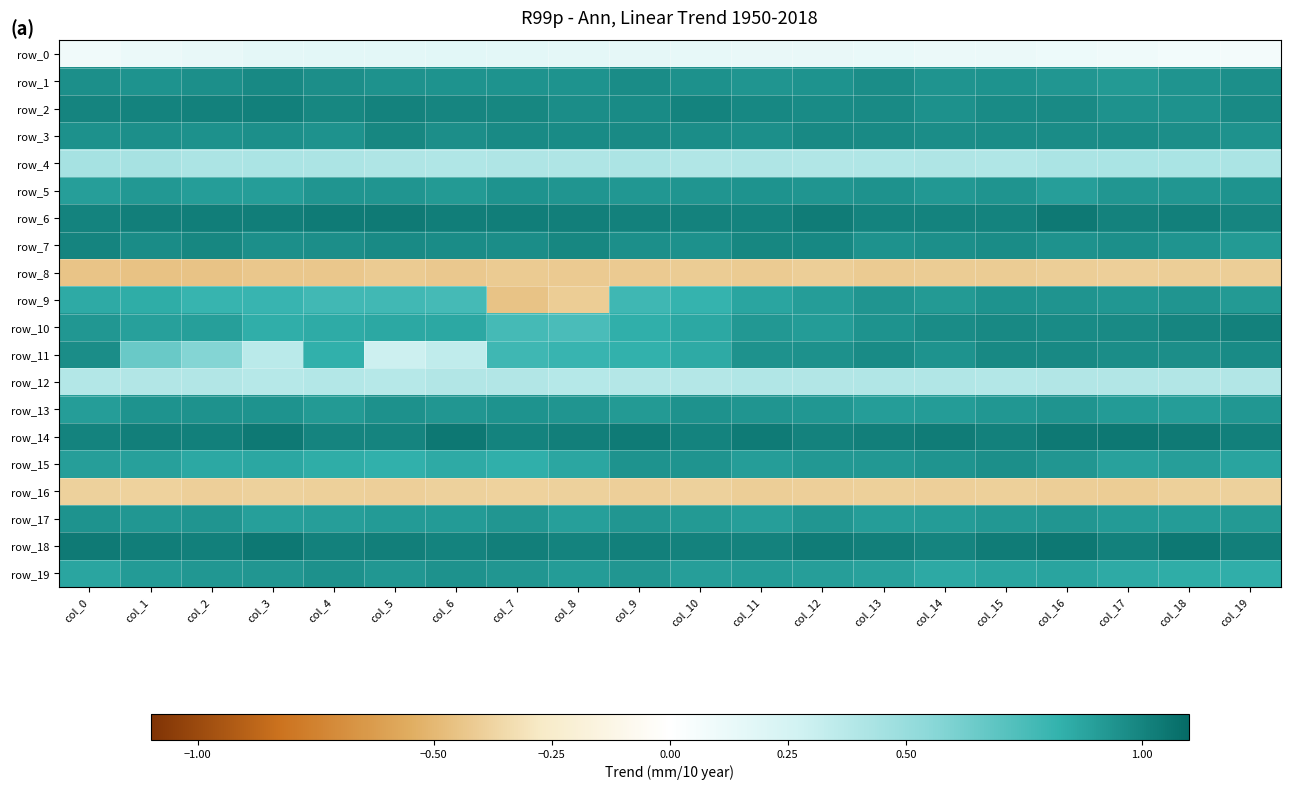

Is the value of row_10 at col_0 greater than the value of row_14 at col_6?

No